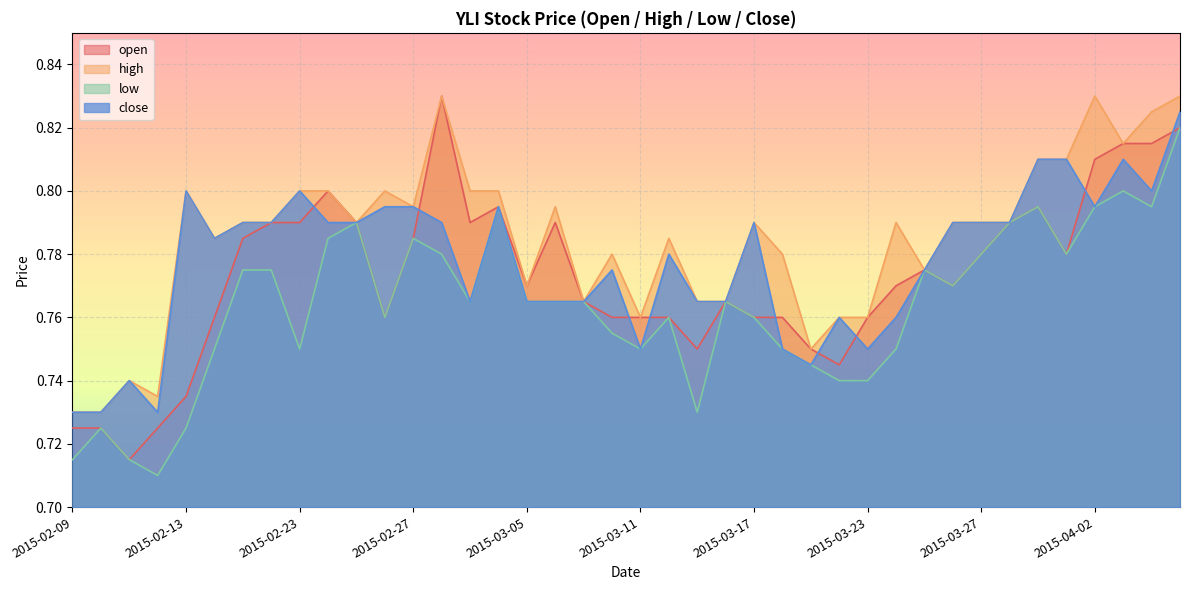

List the series in order of their overall mean, lowest first.

low, open, close, high